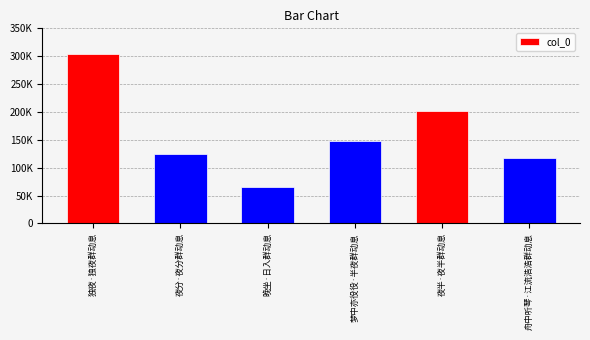

At which label does the data first exceed 147211?

独夜·独夜群动息